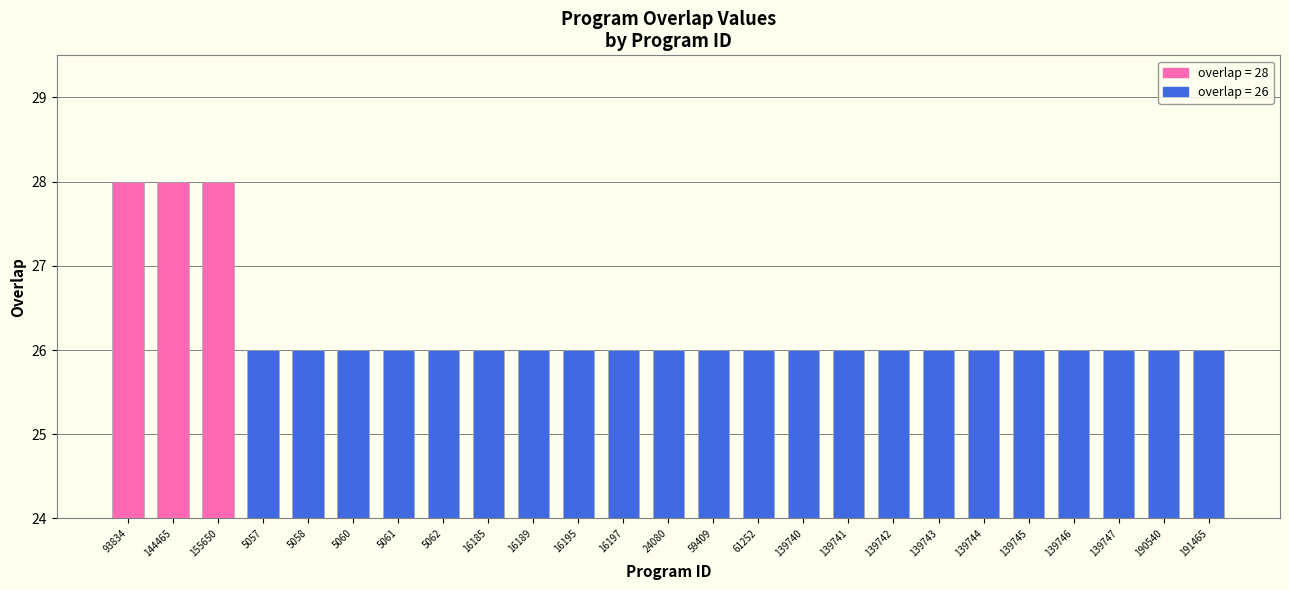

Reading left to right, extract all data points from this chart.

28	28	28	26	26	26	26	26	26	26	26	26	26	26	26	26	26	26	26	26	26	26	26	26	26